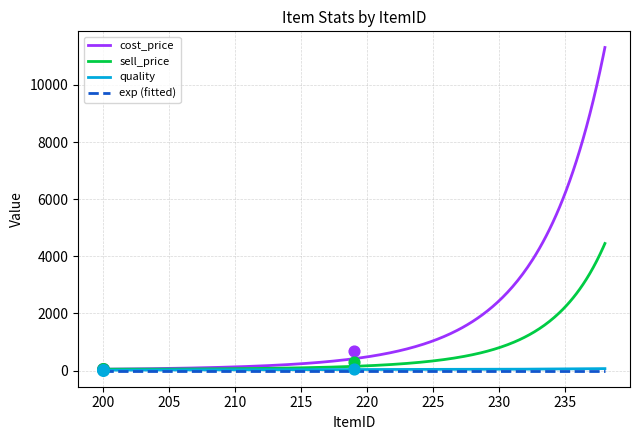

At how many categories does at least one series exceed 4039?

6